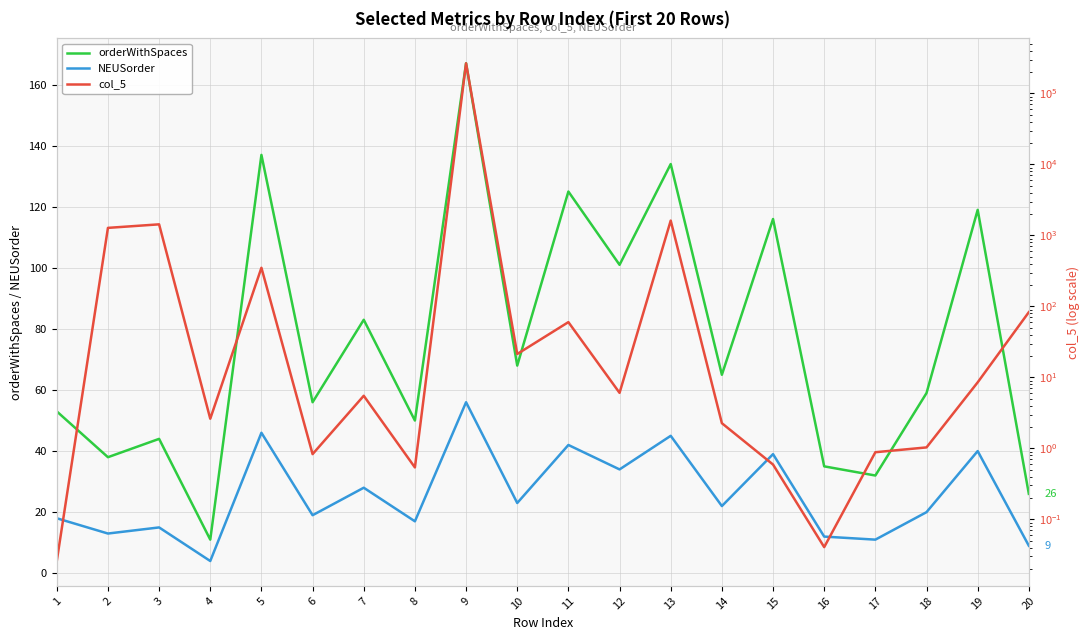

Count the number of categories in the chart.

20